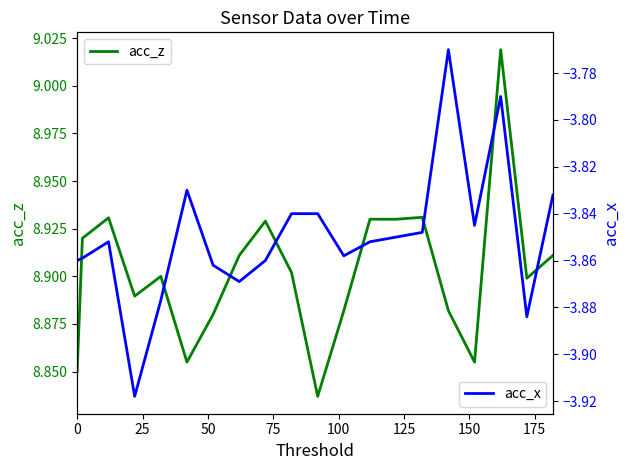

Read the acc_x value at 175.

-3.9